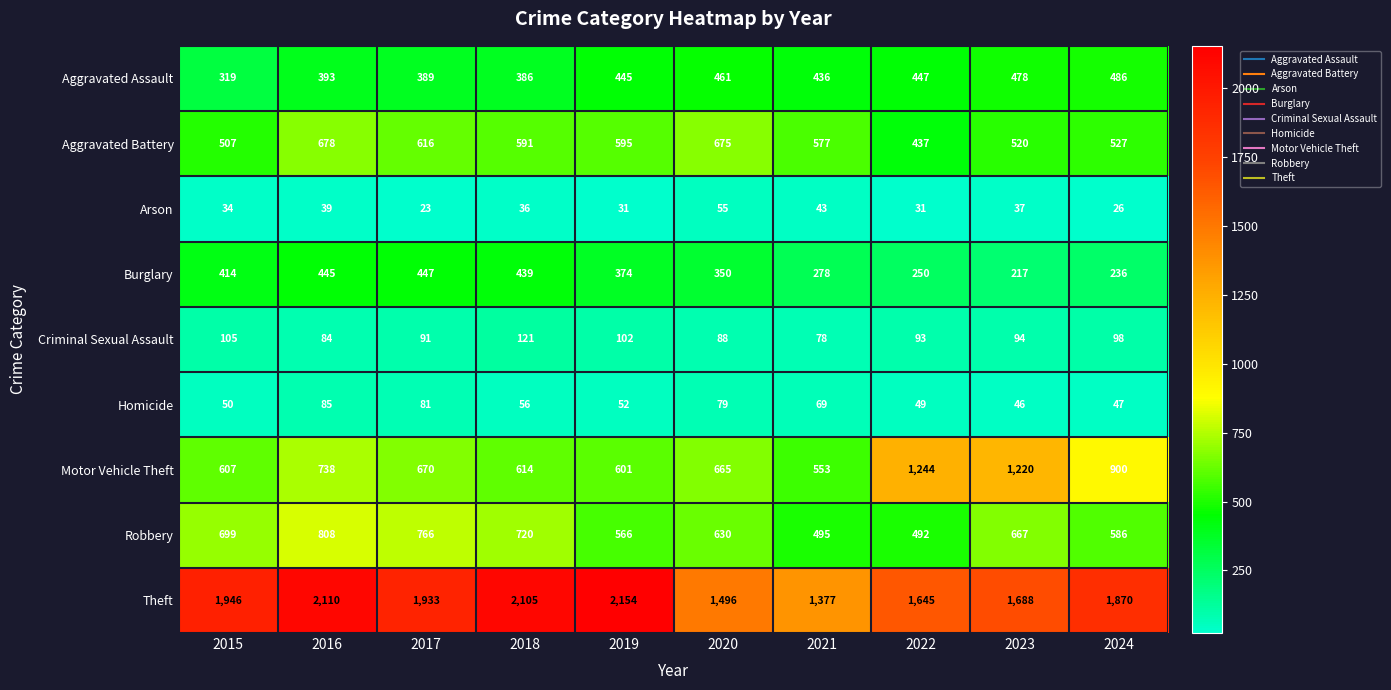

Which category has the lowest value in the Aggravated Assault series?

2015